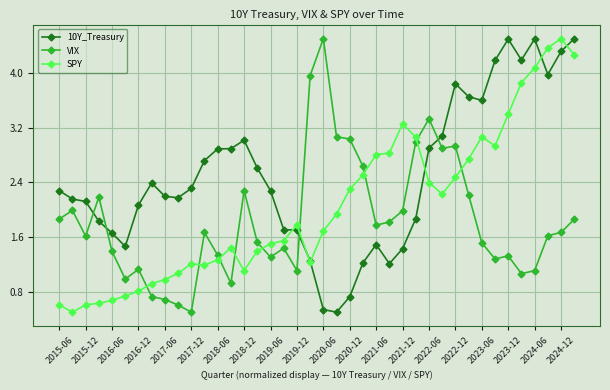

Which series has the largest total across all categories?

10Y_Treasury